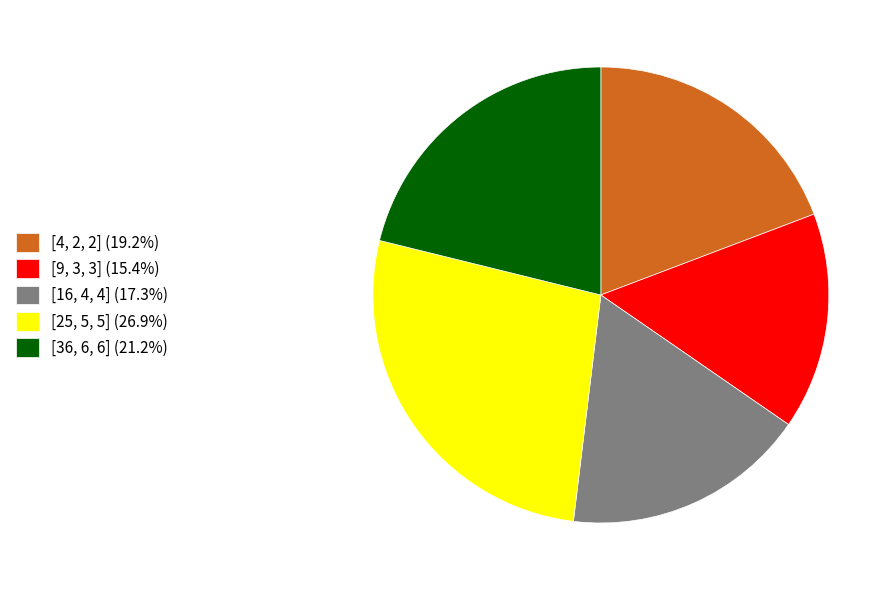

Is there any slice that represents more than half of the pie?

No